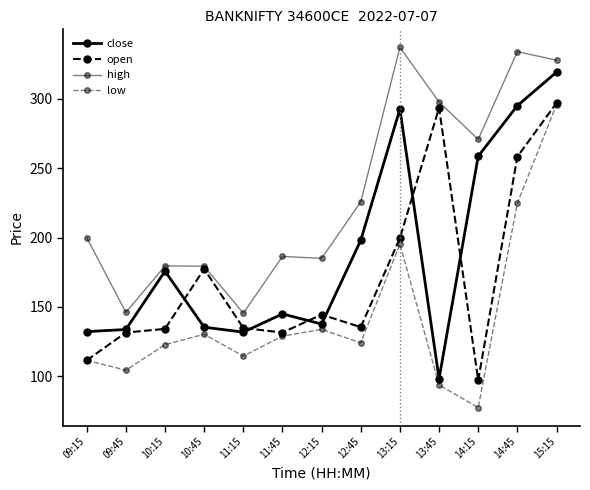

What is the difference between the maximum and minimum values in the open series?

199.6